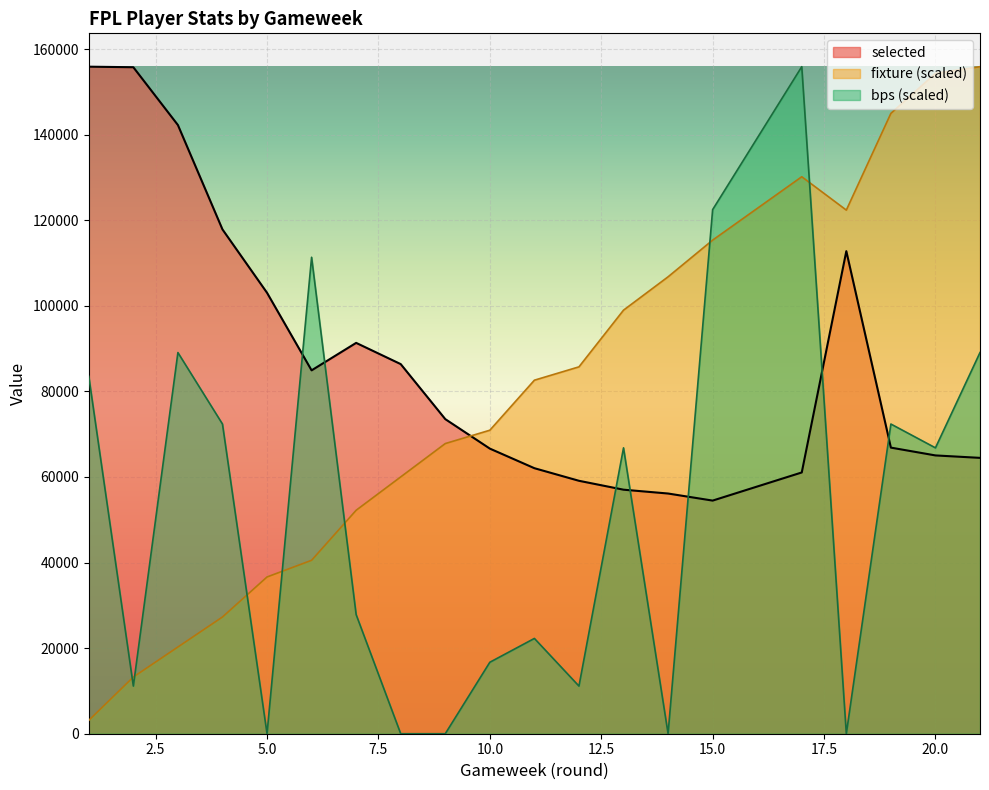

Reading right to left, list all the values displayed in this chart.

selected: 21=64460.0	20=65031.0	19=66855.0	18=112763.0	17=61049.0	15=54475.0	14=56129.0	13=57024.0	12=59104.0	11=62046.0	10=66625.0	9=73515.0	8=86370.0	7=91329.0	6=84909.0	5=103036.0	4=117844.0	3=142235.0	2=155739.0	1=155868.0
fixture: 21=155868.0	20=154309.3	19=144957.2	18=122356.4	17=130149.8	15=115342.3	14=106769.6	13=98976.2	12=85727.4	11=82610.0	10=70919.9	9=67802.6	8=60009.2	7=52215.8	6=40525.7	5=36629.0	4=27276.9	3=20262.8	2=13248.8	1=3117.4
bps: 21=89067.4	20=66800.6	19=72367.3	18=0.0	17=155868.0	15=122467.7	14=0.0	13=66800.6	12=11133.4	11=22266.9	10=16700.1	9=0.0	8=0.0	7=27833.6	6=111334.3	5=0.0	4=72367.3	3=89067.4	2=11133.4	1=83500.7